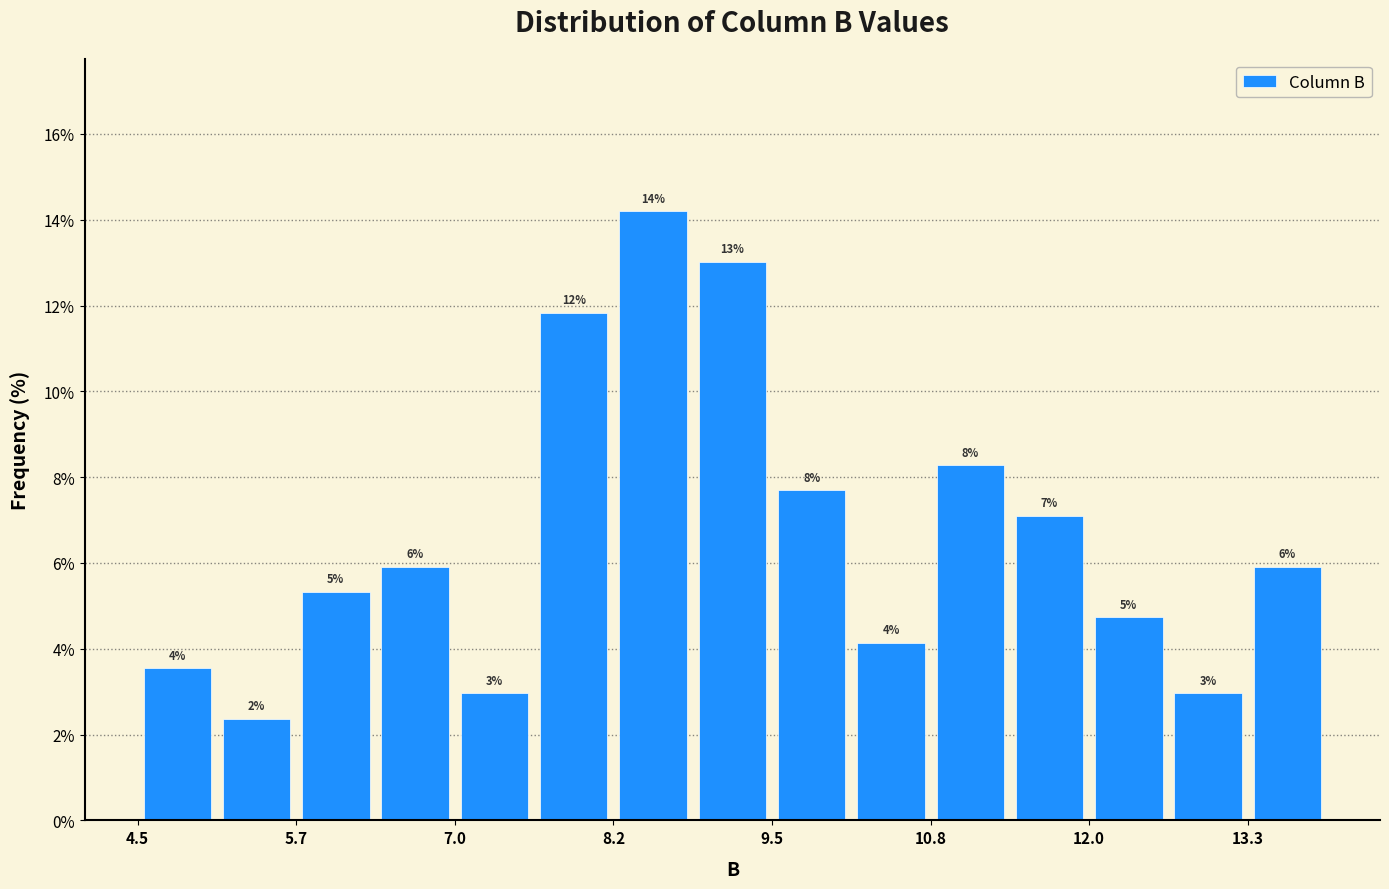

Around what value on the x-axis is the tallest bar? Give the approximate position of its centre, as read against the axis.

8.6